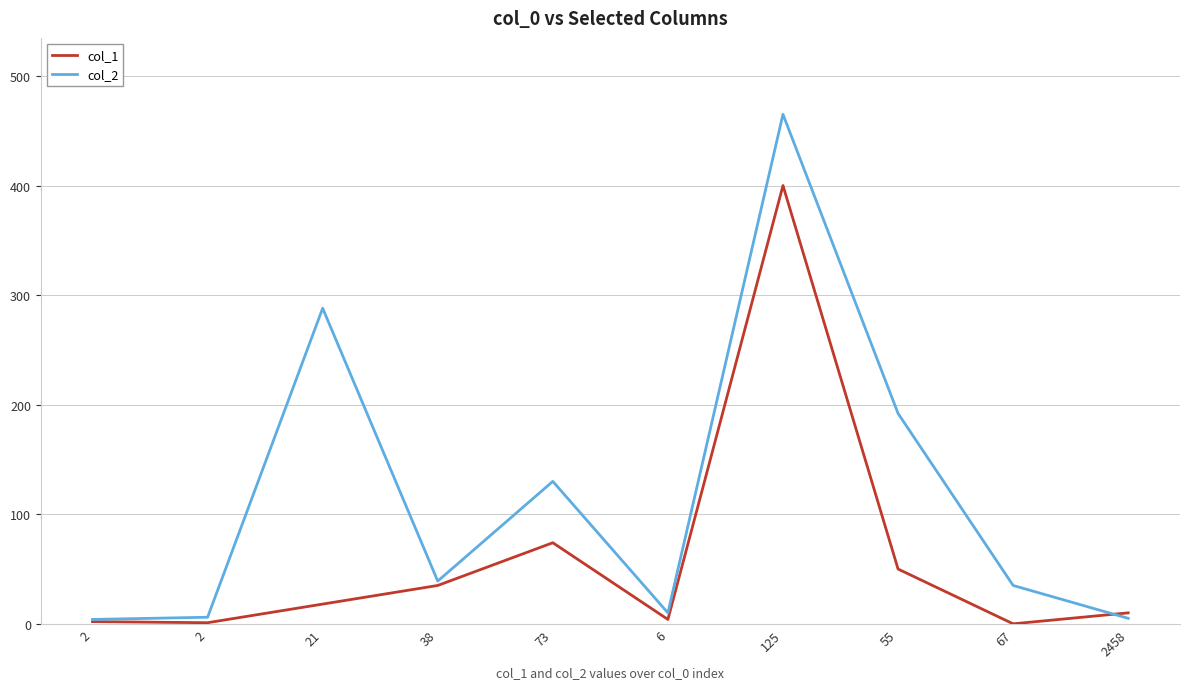

Which category has the lowest value across all series?

67